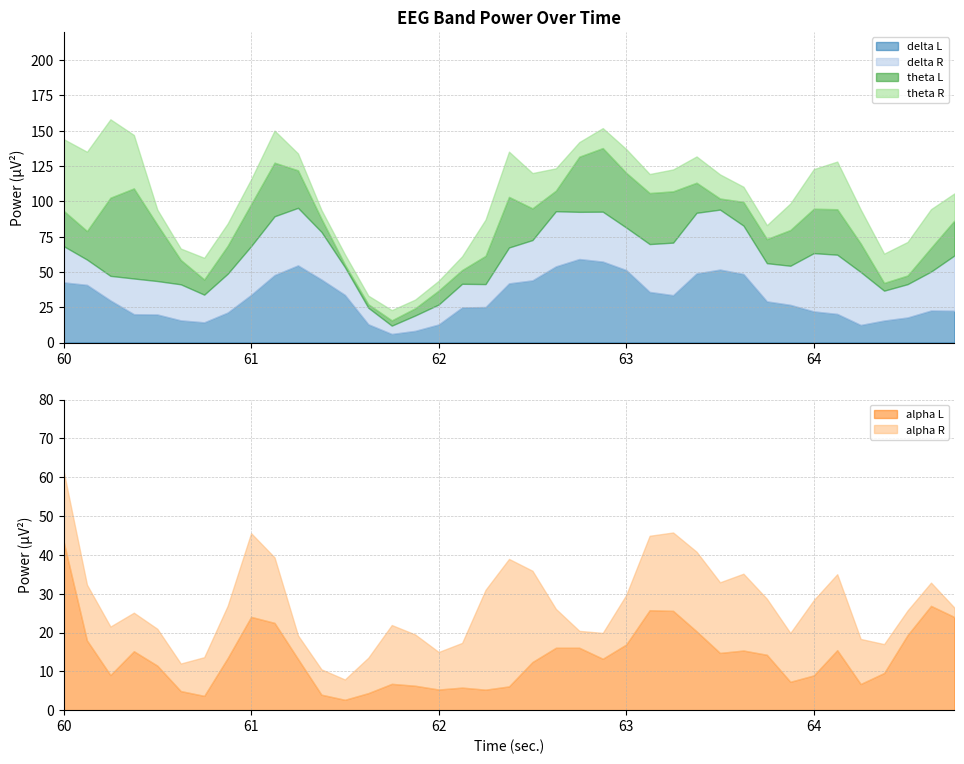

Does the chart have visible grid lines?

Yes